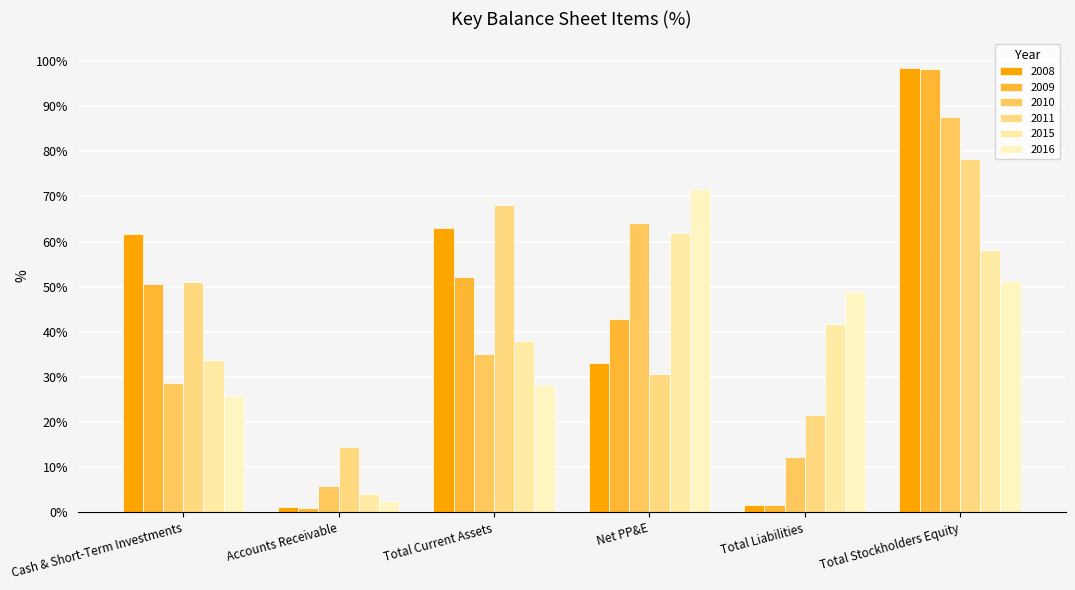

What is the maximum value for 2015?

61.8